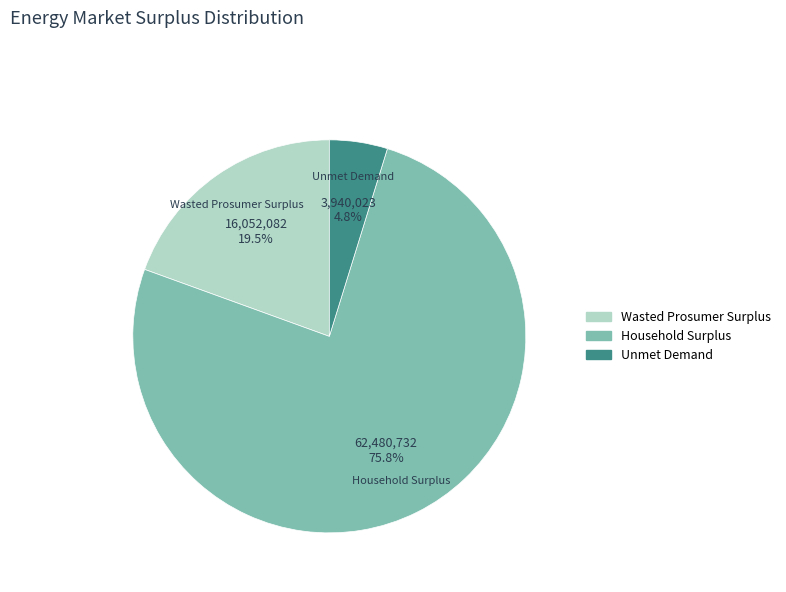

Rank the categories by value from lowest to highest.

Unmet Demand, Wasted Prosumer Surplus, Household Surplus